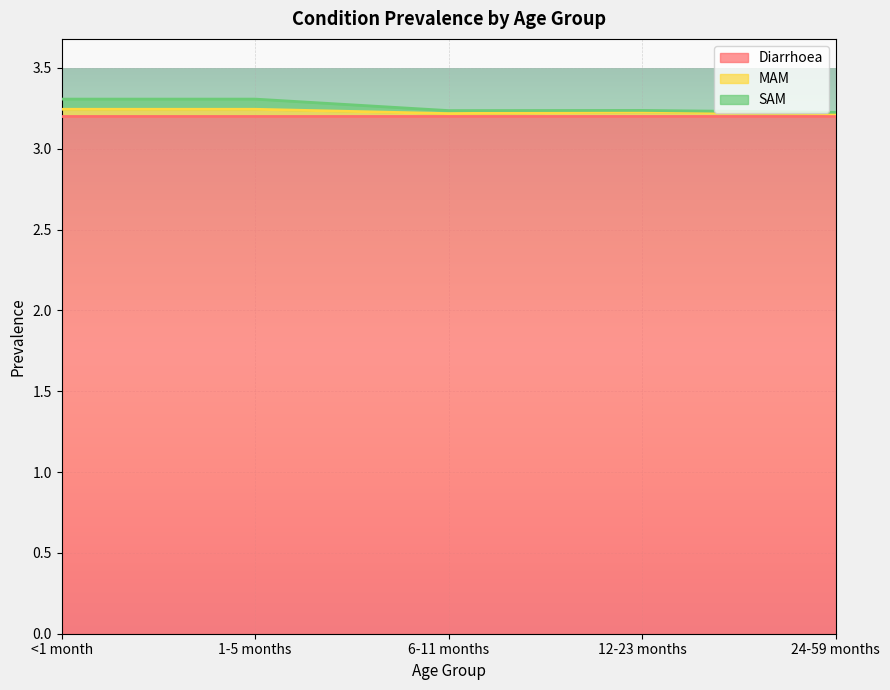

What is the label of the 5th point from the left?

24-59 months